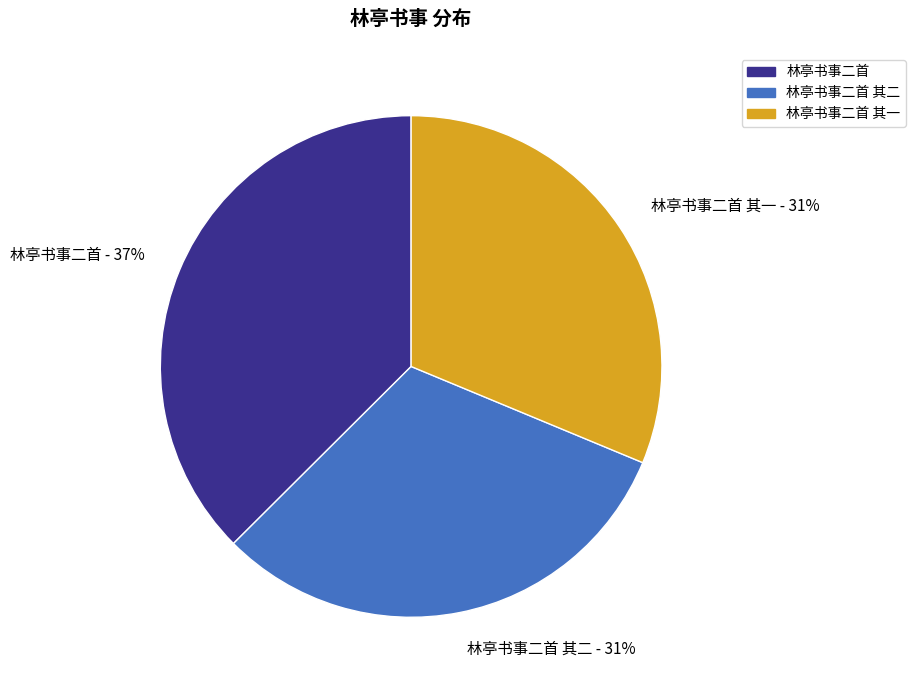

Is there a majority slice in this chart?

No